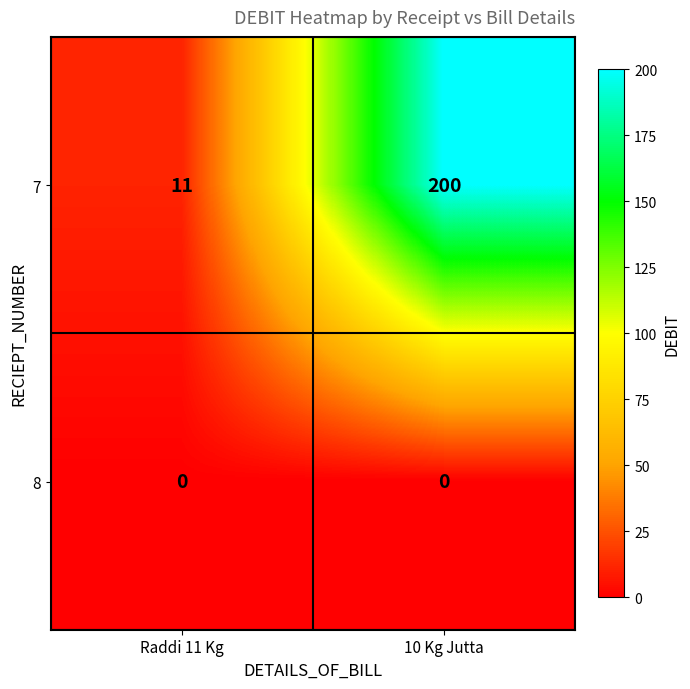

Between Raddi 11 Kg and 10 Kg Jutta, which series saw the biggest shift?

7